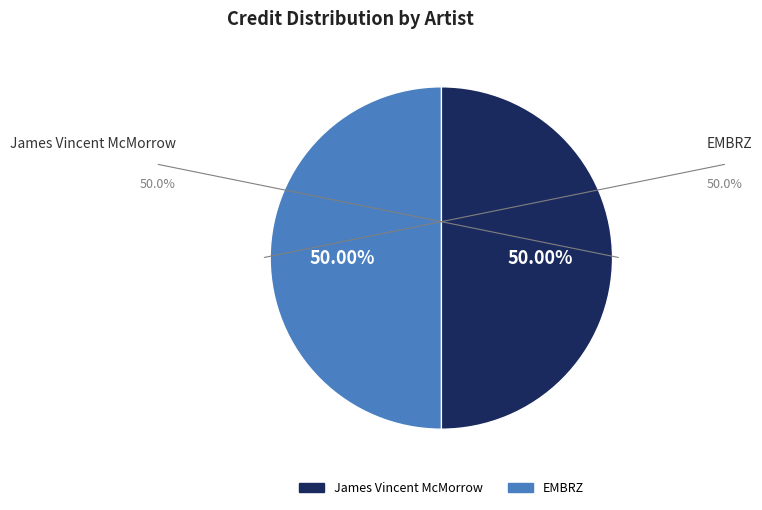

Is the sum of James Vincent McMorrow and EMBRZ greater than half?

Yes